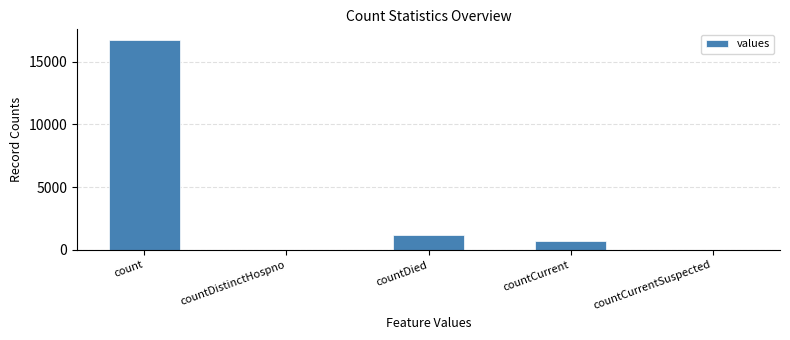

Reading left to right, list all the values displayed in this chart.

count=16729	countDistinctHospno=0	countDied=1142	countCurrent=668	countCurrentSuspected=0